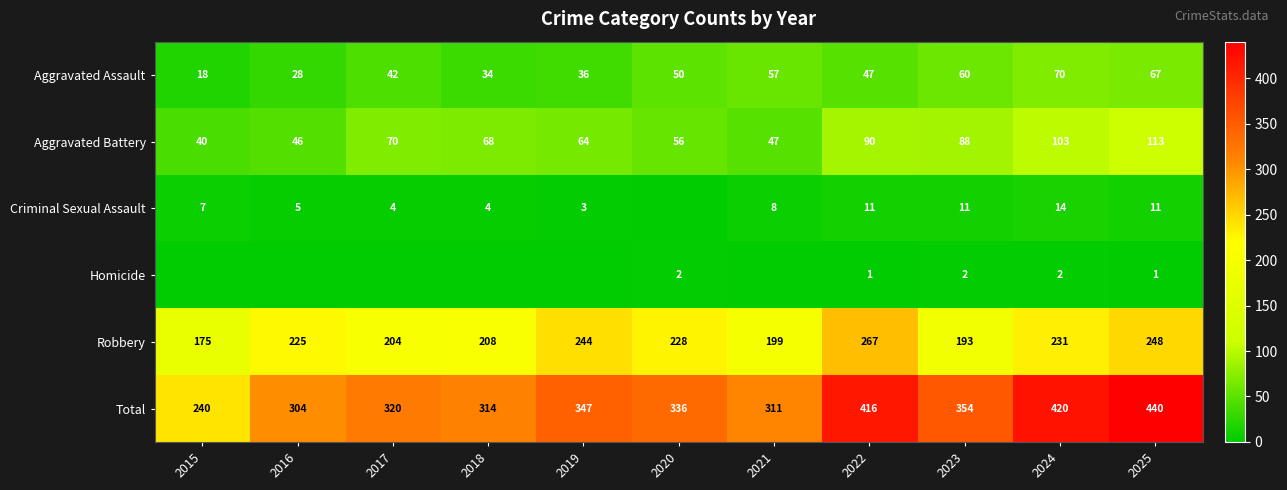

What is the spread (max minus min) of values at 2023?

352